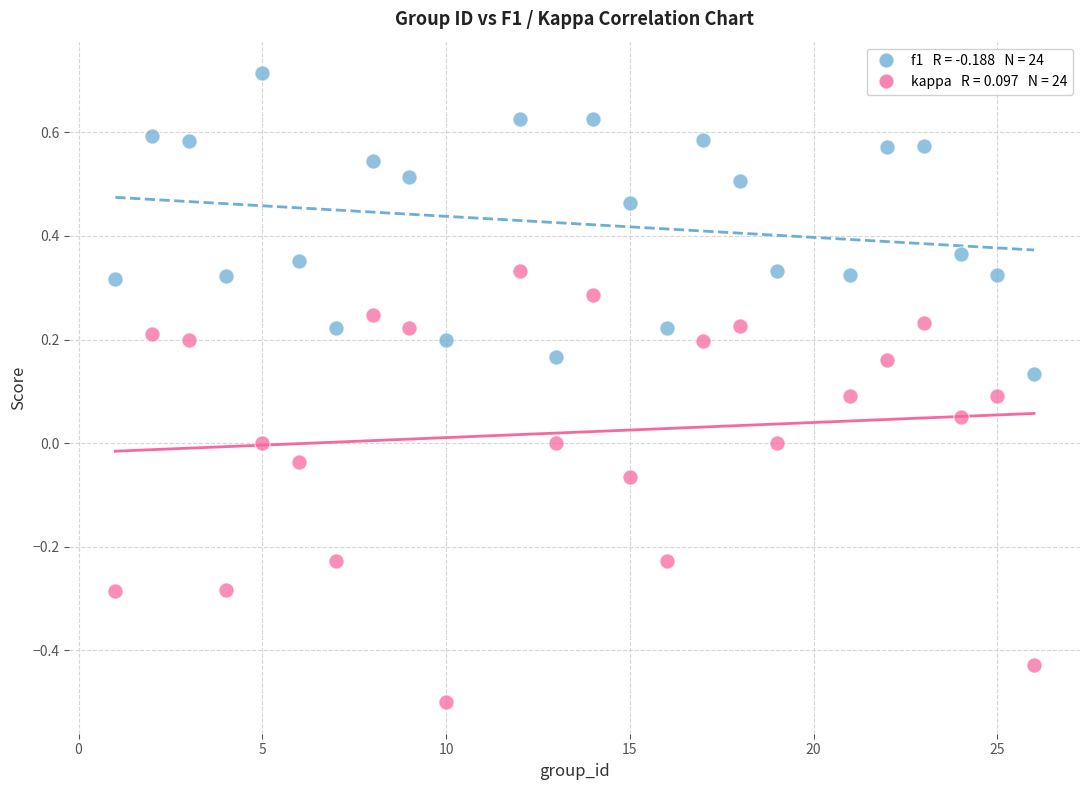

Across all data points, what is the range of Y values (max minus min)?

1.2